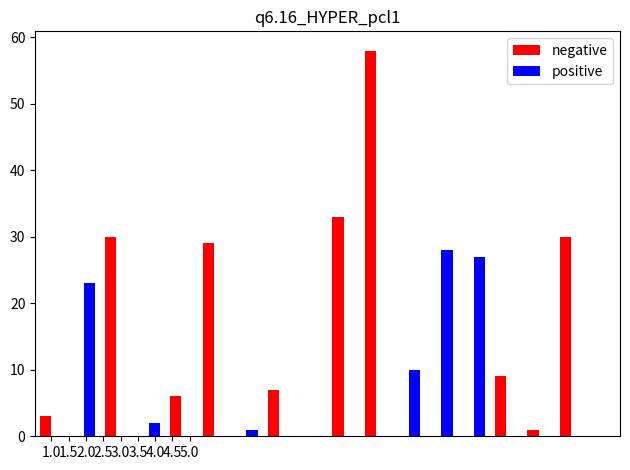

What is the maximum value shown in the chart?

58